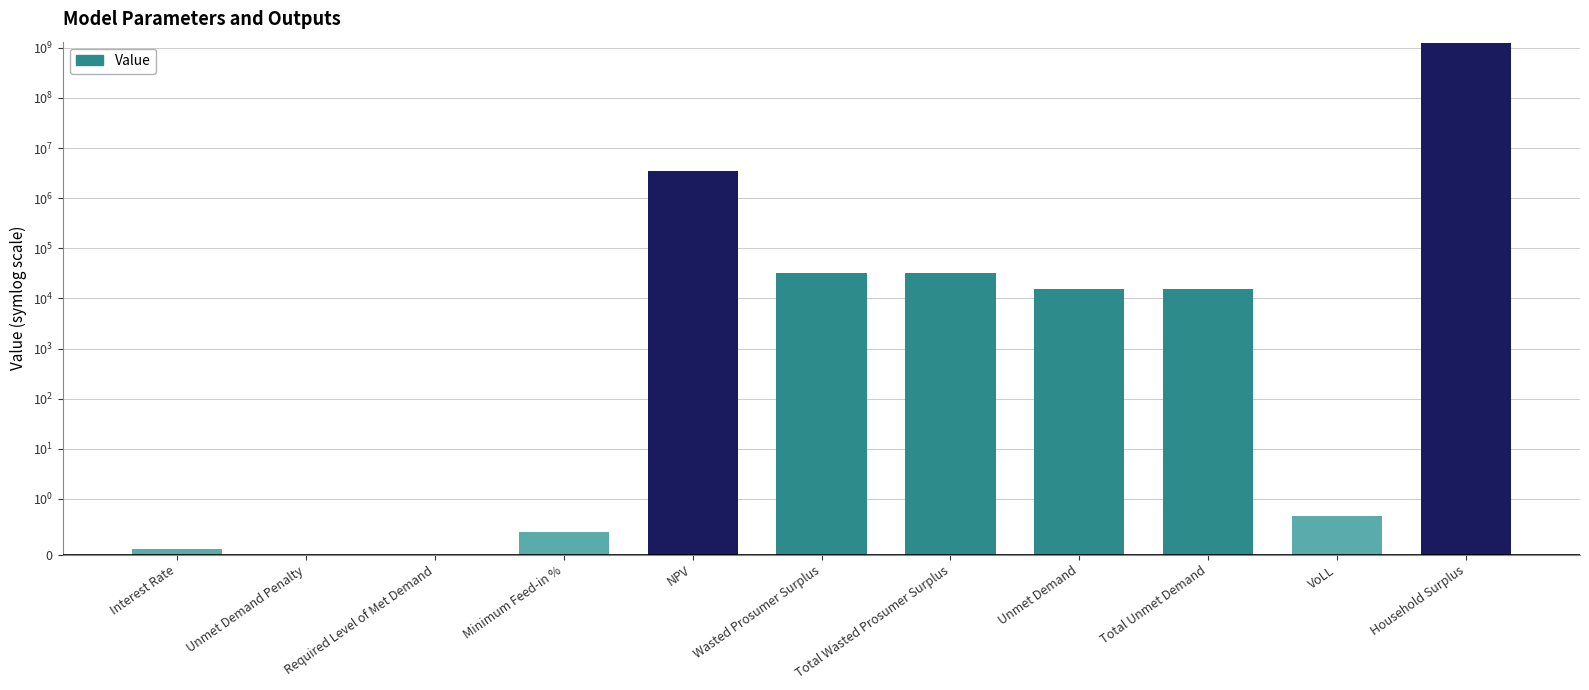

Reading right to left, what are all the values shown in this chart?

Household Surplus=1265625771.8	VoLL=0.7	Total Unmet Demand=15712.1	Unmet Demand=15712.1	Total Wasted Prosumer Surplus=32593.4	Wasted Prosumer Surplus=32593.4	NPV=3491793.8	Minimum Feed-in %=0.4	Required Level of Met Demand=0.0	Unmet Demand Penalty=0.0	Interest Rate=0.1